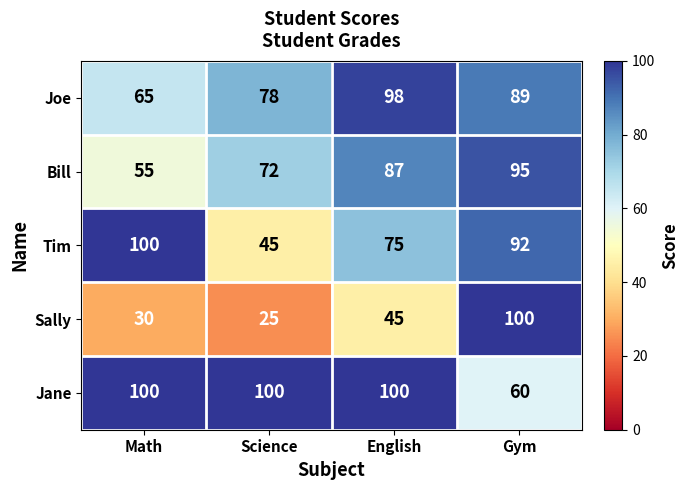

Which series has the largest total across all categories?

Jane